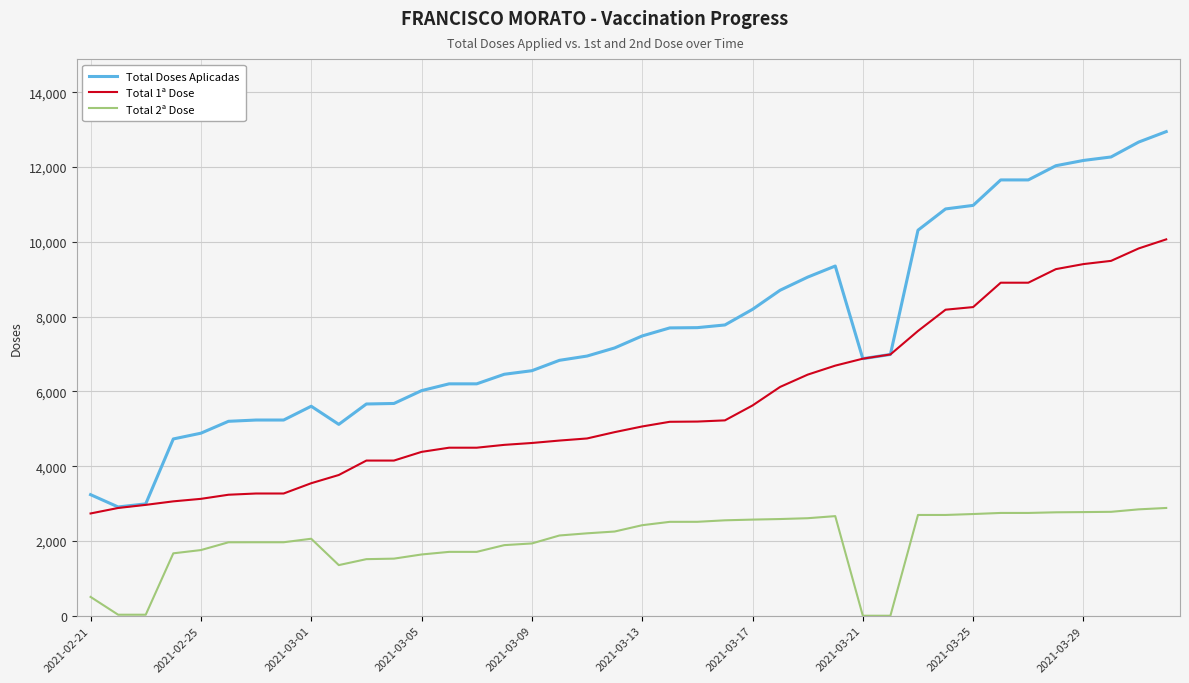

Rank the series by their maximum value, from lowest to highest.

Total 2ª Dose, Total 1ª Dose, Total Doses Aplicadas